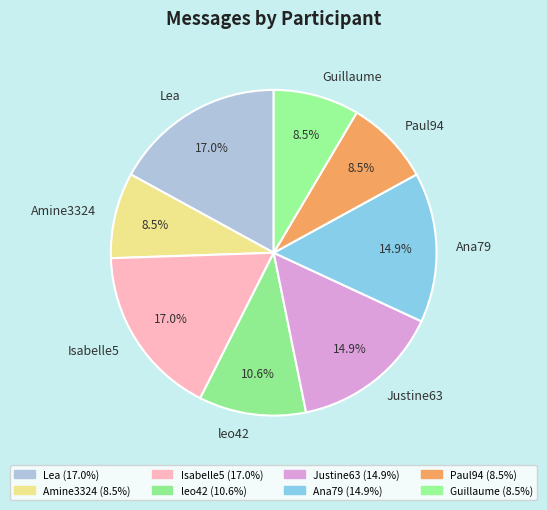

Is there a majority slice in this chart?

No